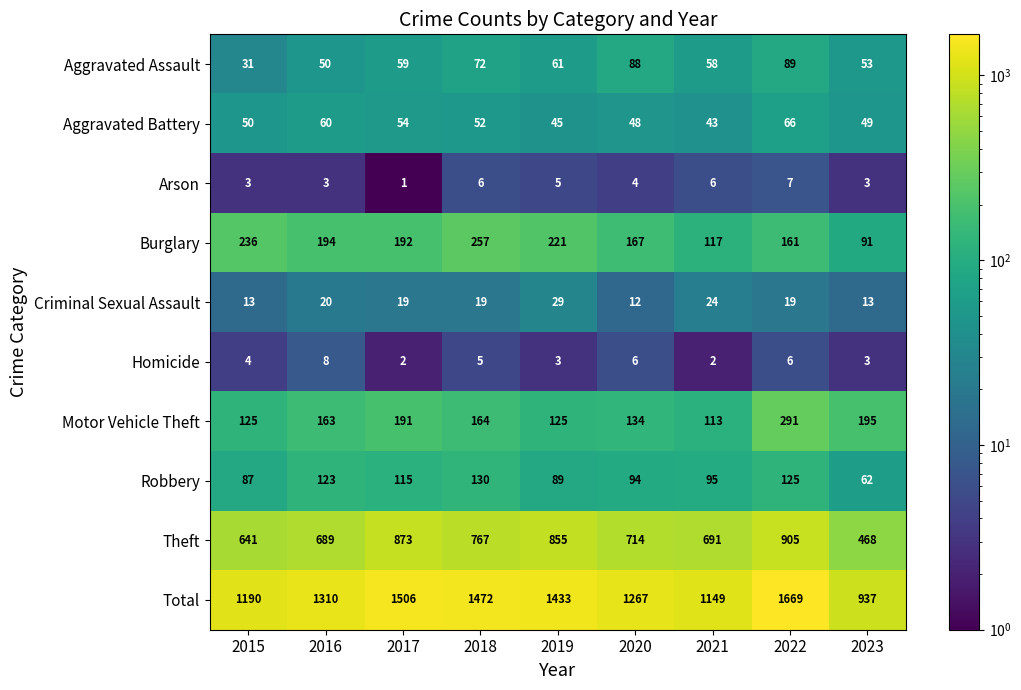

At which category is the sum across all series the highest?

2022